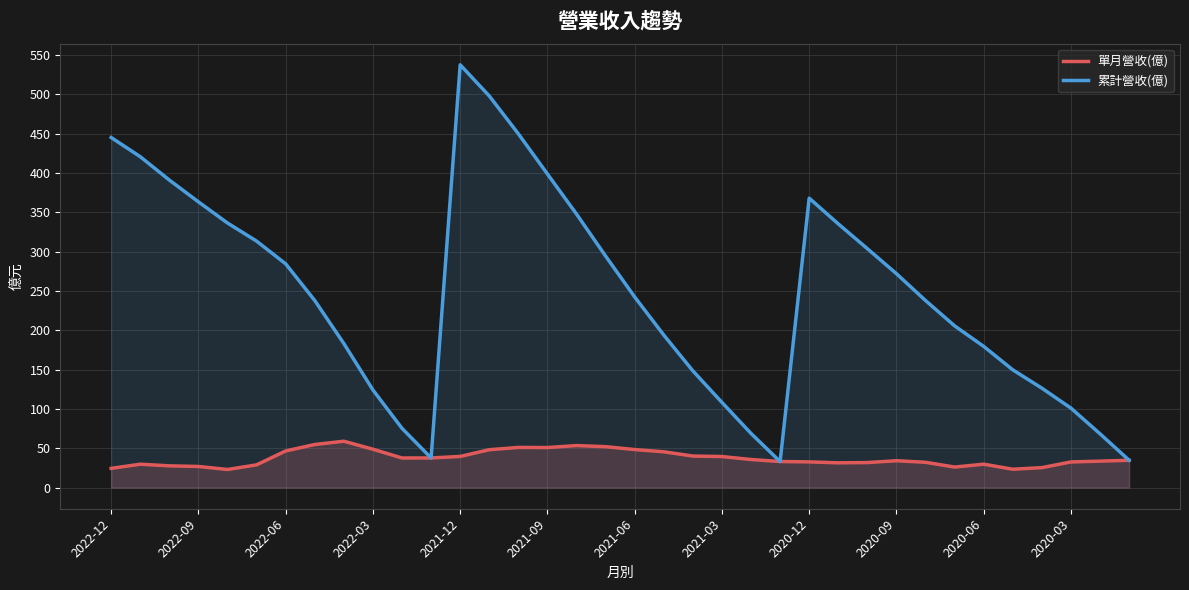

Which series has the widest spread of values?

累計營收(億)